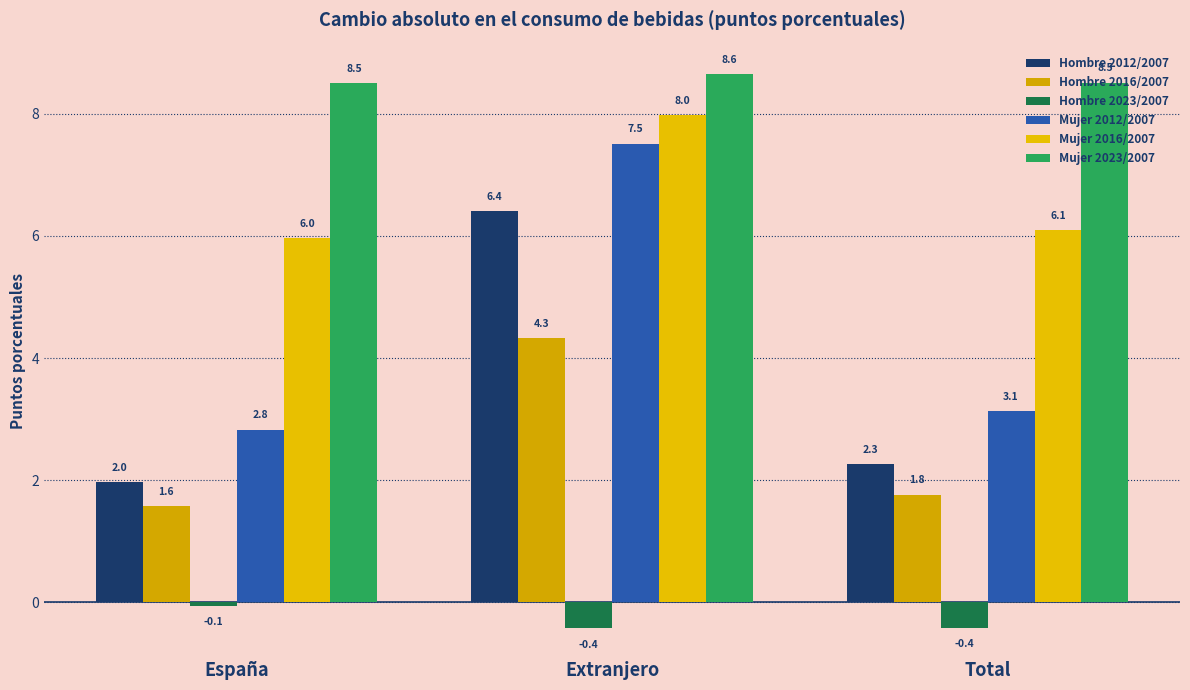

What is the sum of the Mujer 2023/2007 values at Extranjero and España?

17.1